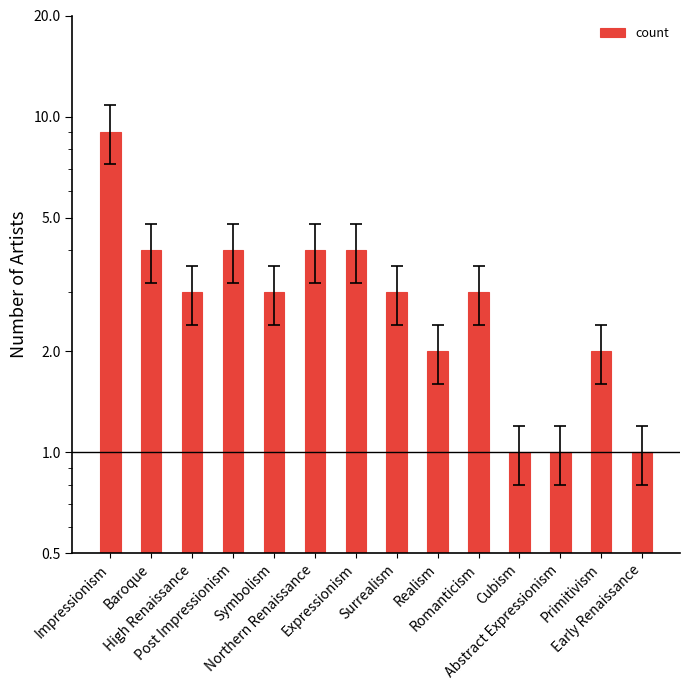

Reading left to right, extract all data points from this chart.

Impressionism=9	Baroque=4	High Renaissance=3	Post Impressionism=4	Symbolism=3	Northern Renaissance=4	Expressionism=4	Surrealism=3	Realism=2	Romanticism=3	Cubism=1	Abstract Expressionism=1	Primitivism=2	Early Renaissance=1